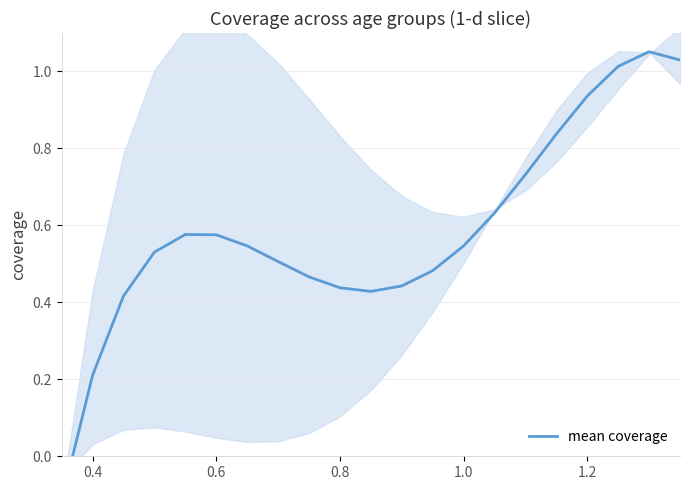

How many values are below zero?

1